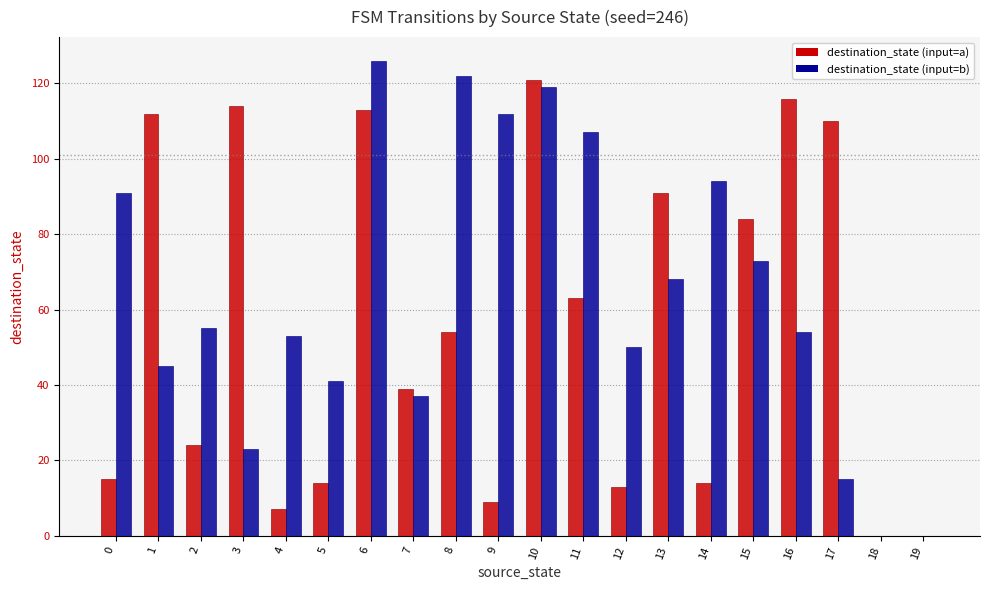

Reading left to right, list all the values displayed in this chart.

destination_state (input=a): 0=15	1=112	2=24	3=114	4=7	5=14	6=113	7=39	8=54	9=9	10=121	11=63	12=13	13=91	14=14	15=84	16=116	17=110	18=0	19=0
destination_state (input=b): 0=91	1=45	2=55	3=23	4=53	5=41	6=126	7=37	8=122	9=112	10=119	11=107	12=50	13=68	14=94	15=73	16=54	17=15	18=0	19=0